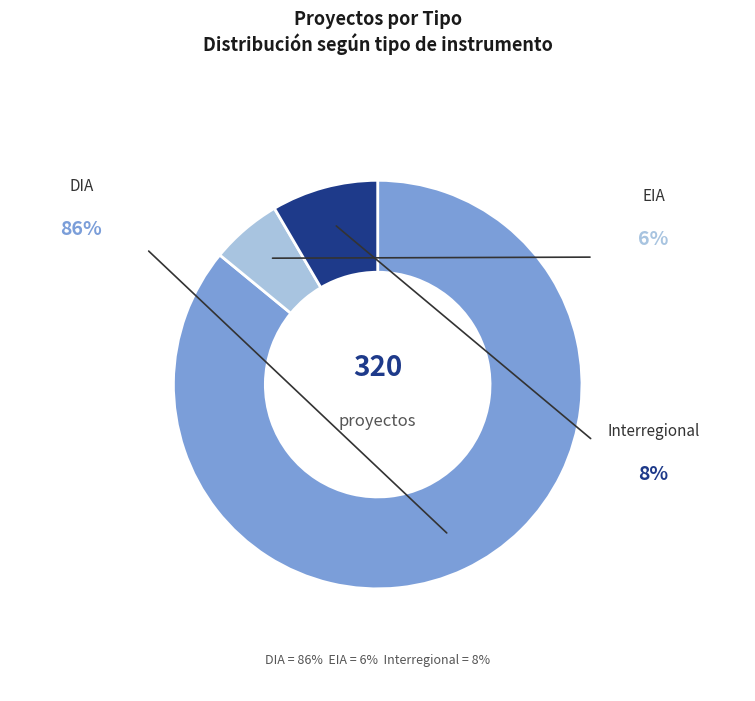

To the nearest percent, what is the average slice percentage?

33%